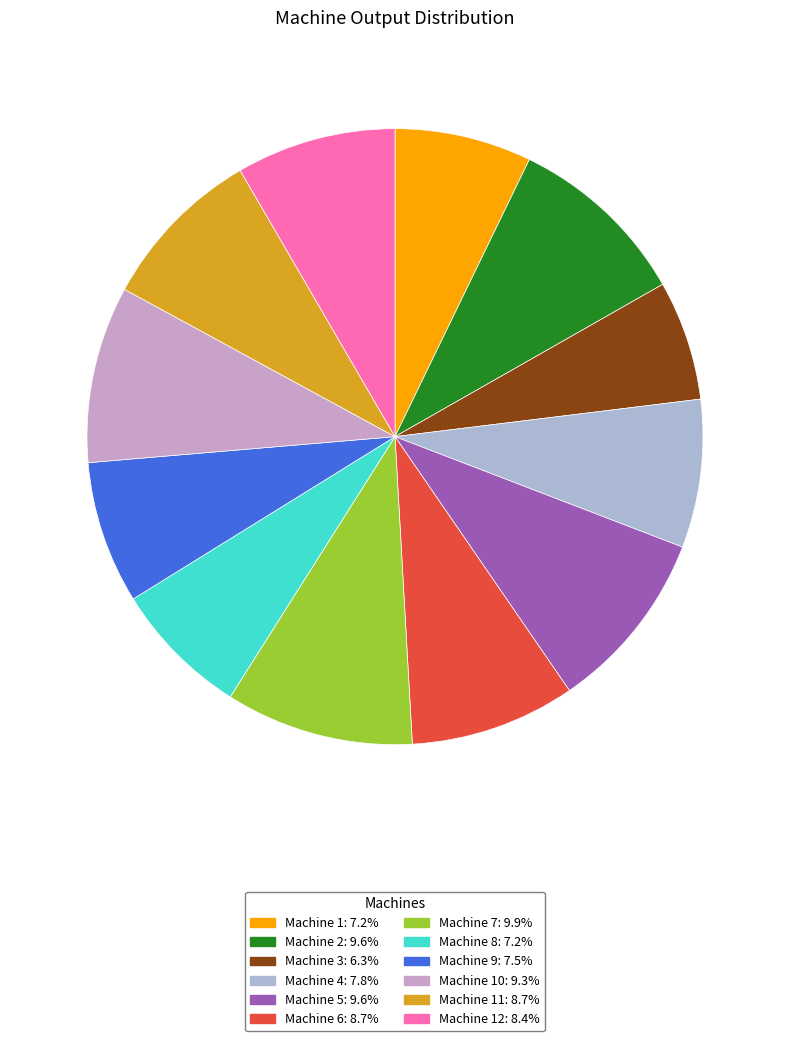

How many segments does this pie chart have?

12